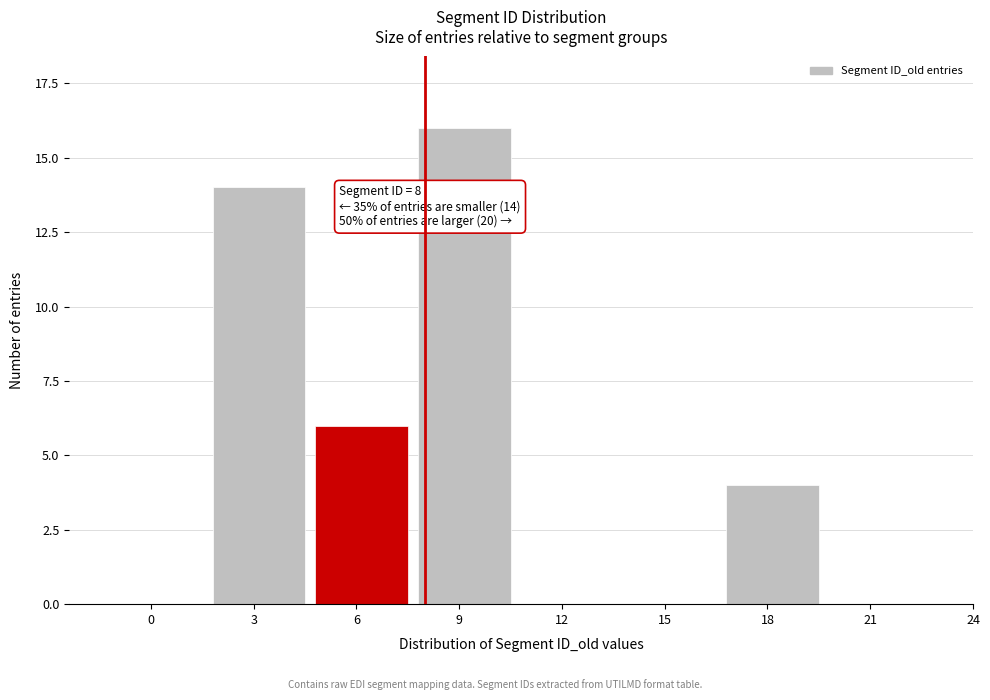

Reading left to right, list all the values displayed in this chart.

0=0	3=14	6=6	9=16	12=0	15=0	18=4	21=0